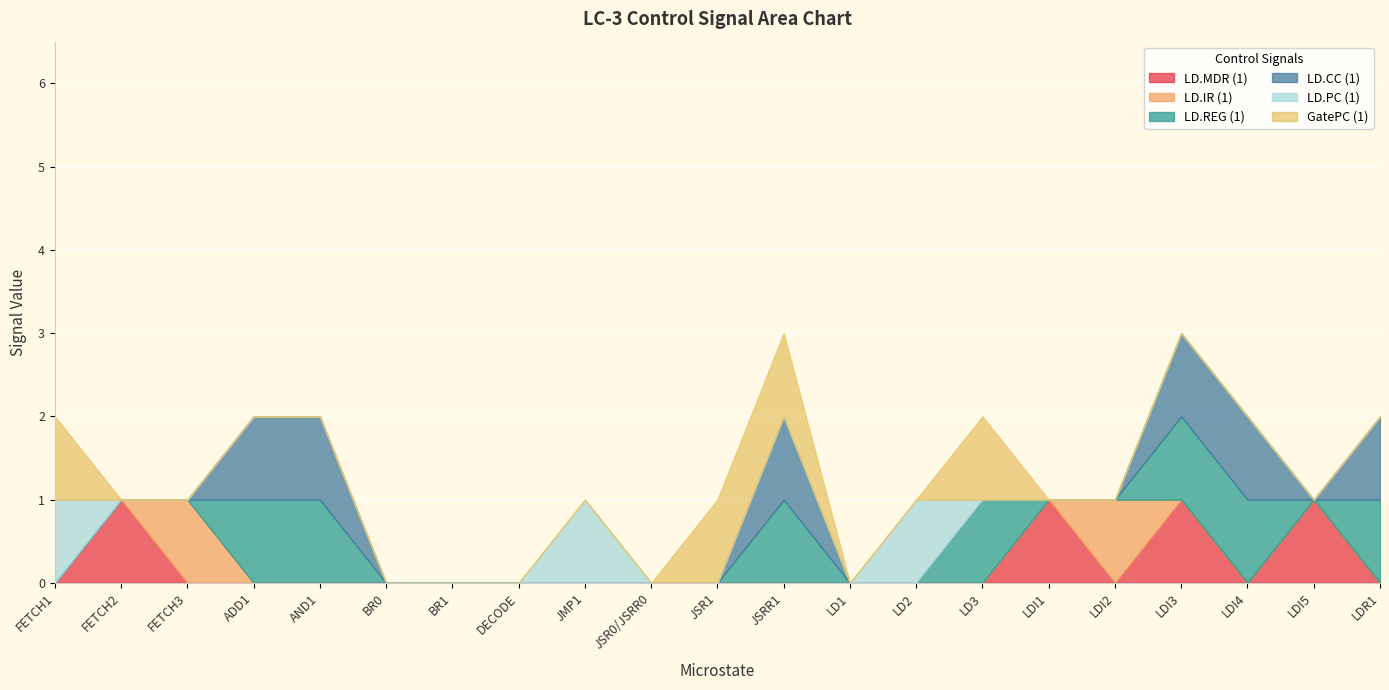

How many positive values does the LD.CC (1) series have?

6